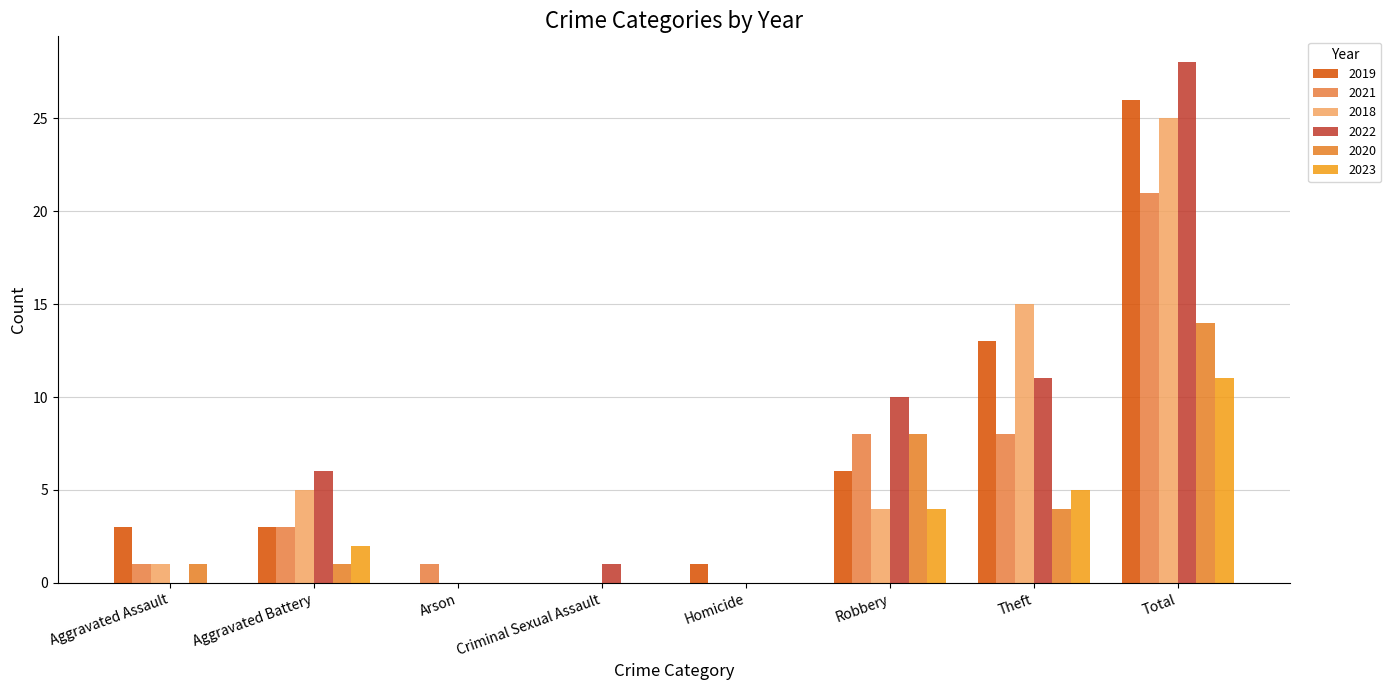

What is the approximate value of 2018 at Robbery?

4